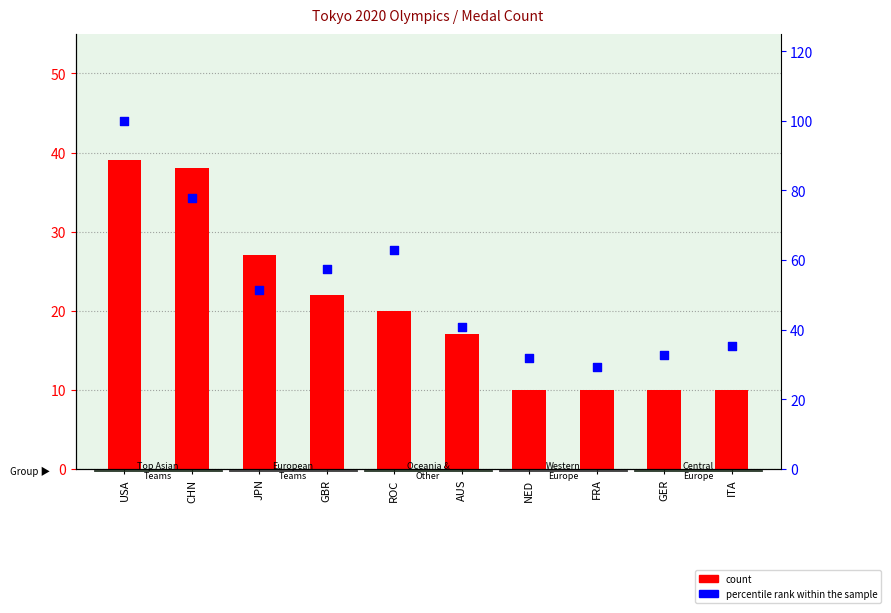

Is the value of count at NED greater than the value of percentile rank within the sample at CHN?

No